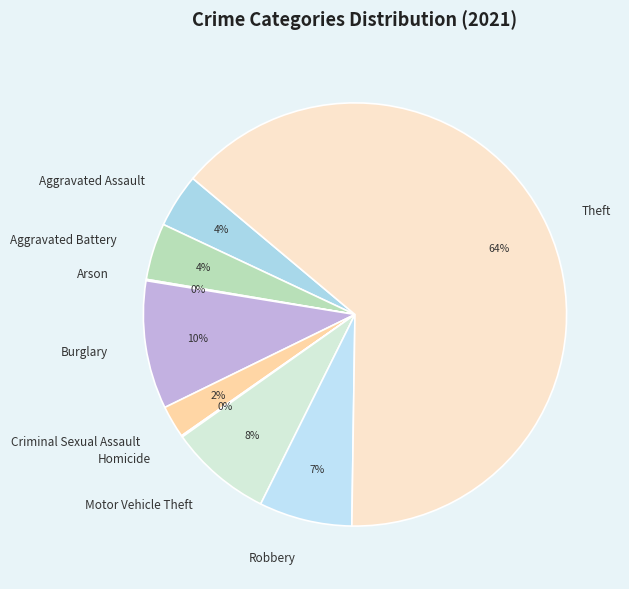

Combined, do Criminal Sexual Assault and Aggravated Battery account for over 50%?

No